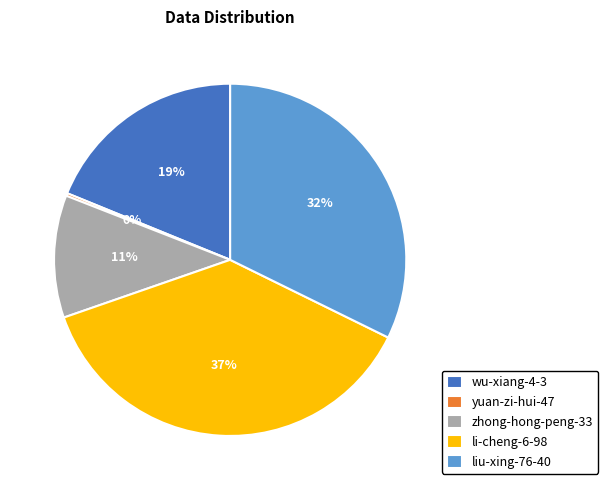

Does li-cheng-6-98 account for over 50% of the chart?

No